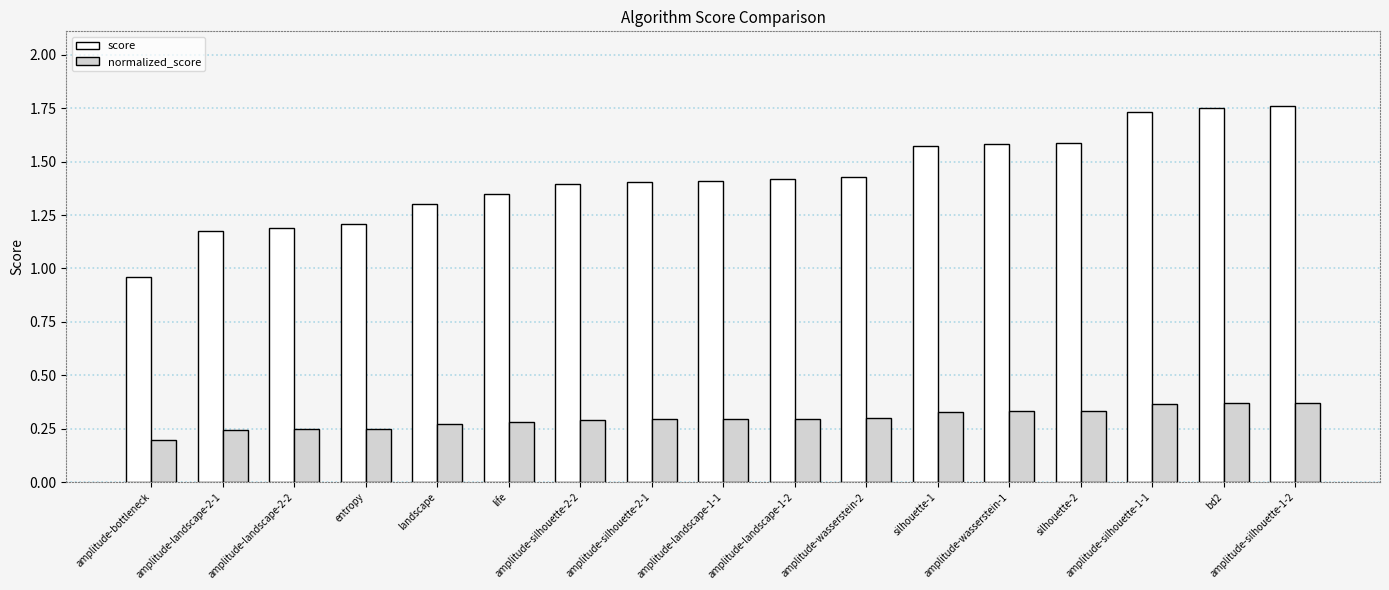

Rank the series by their maximum value, from lowest to highest.

normalized_score, score